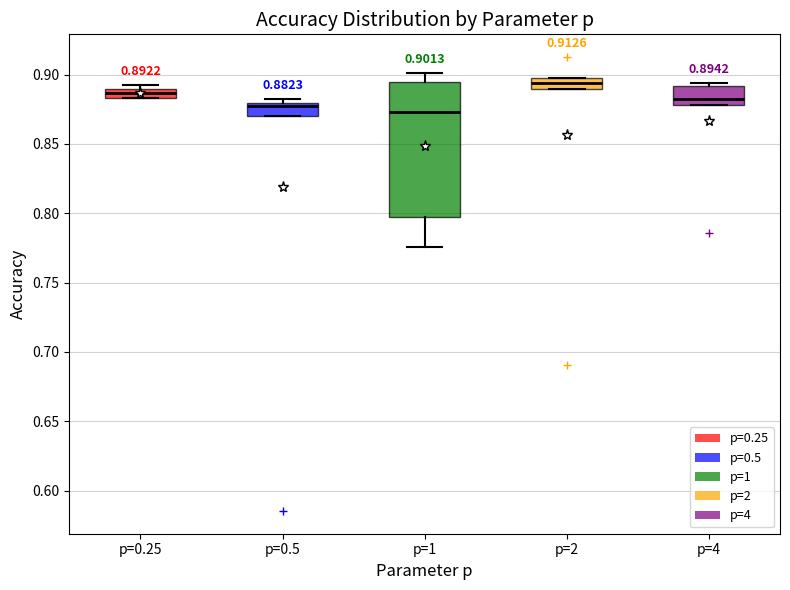

Which box's median line is the lowest?

p=1